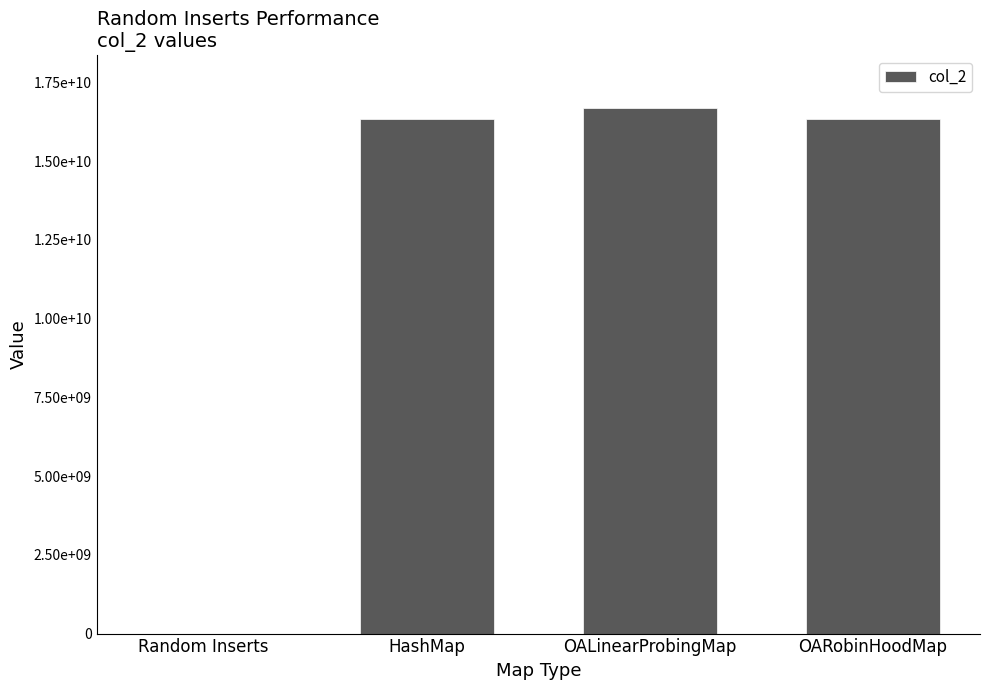

How many data points are less than 16350469555?

2